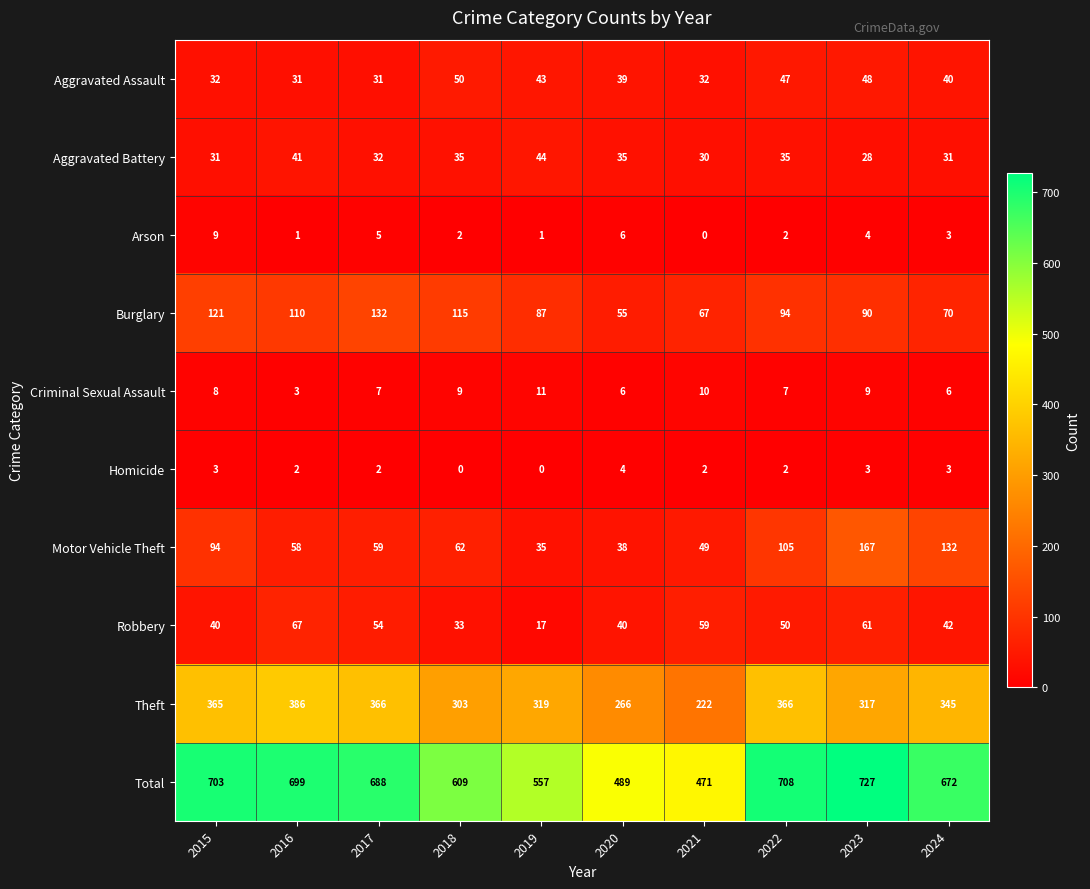

True or false: Criminal Sexual Assault has a value of 9 at 2023.

True